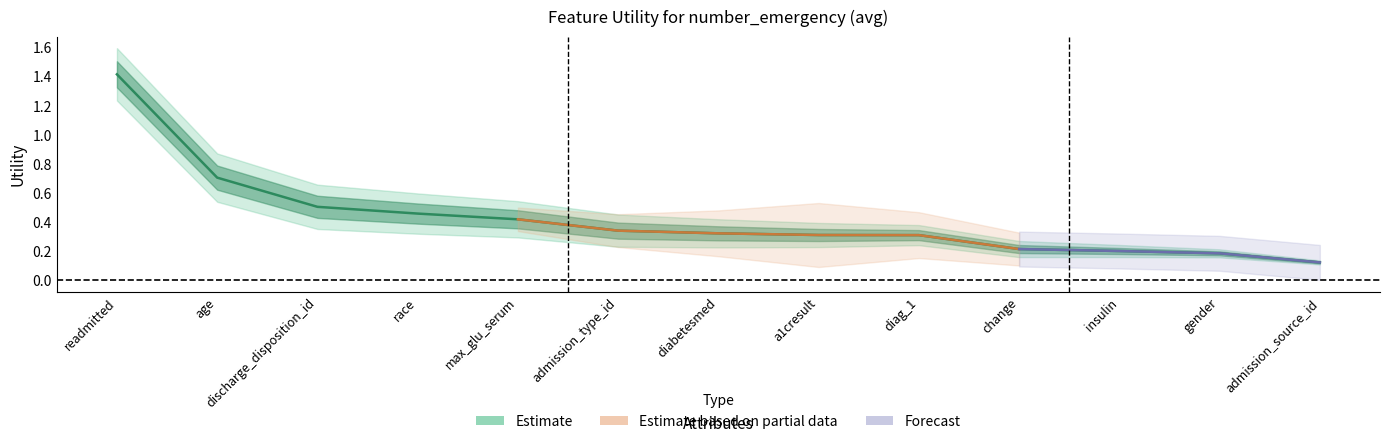

Which category has the lowest value across all series?

admission_source_id